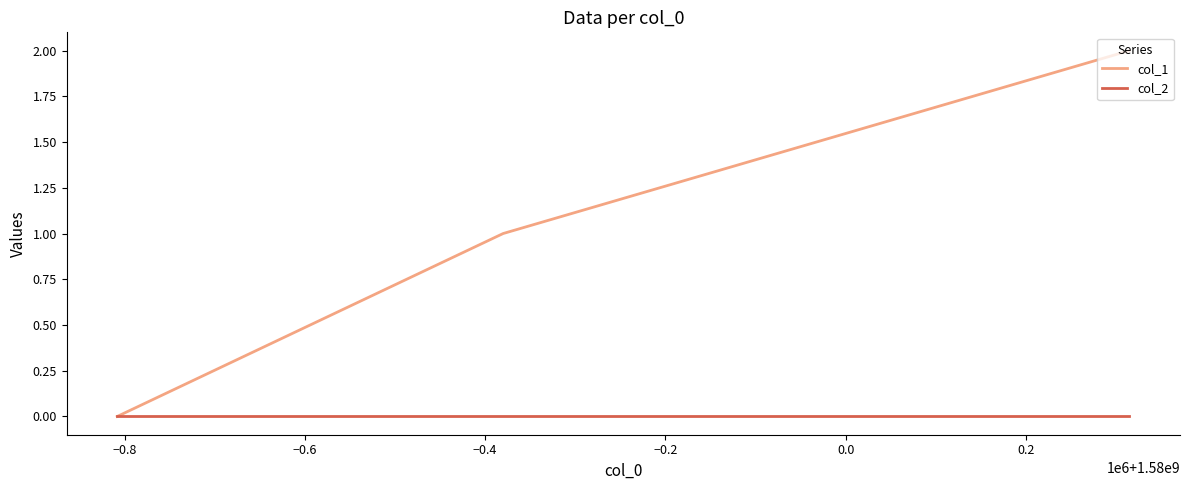

Which series has the largest total across all categories?

col_1